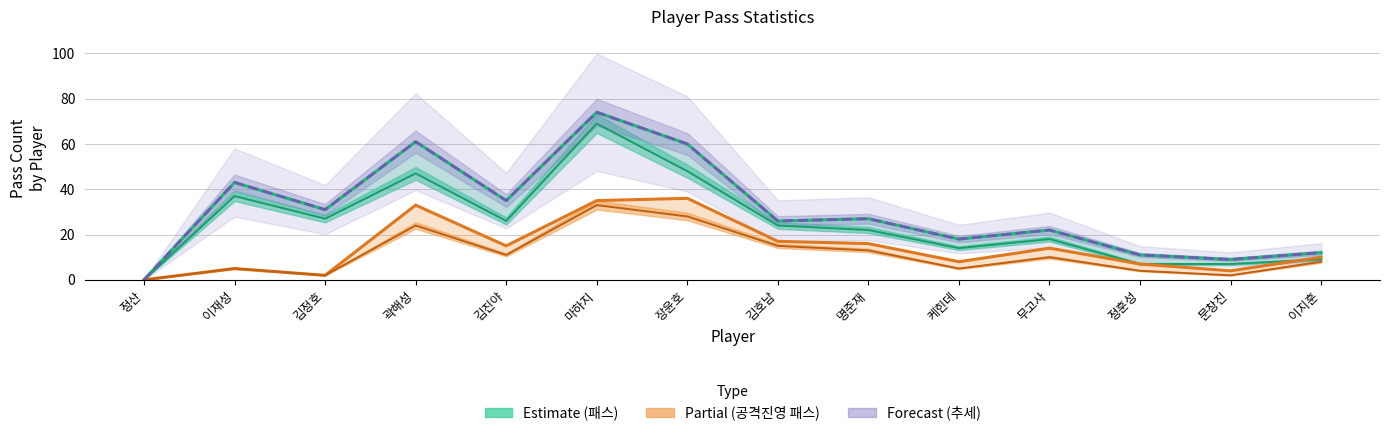

What is the total value across all series at 곽해성?

155